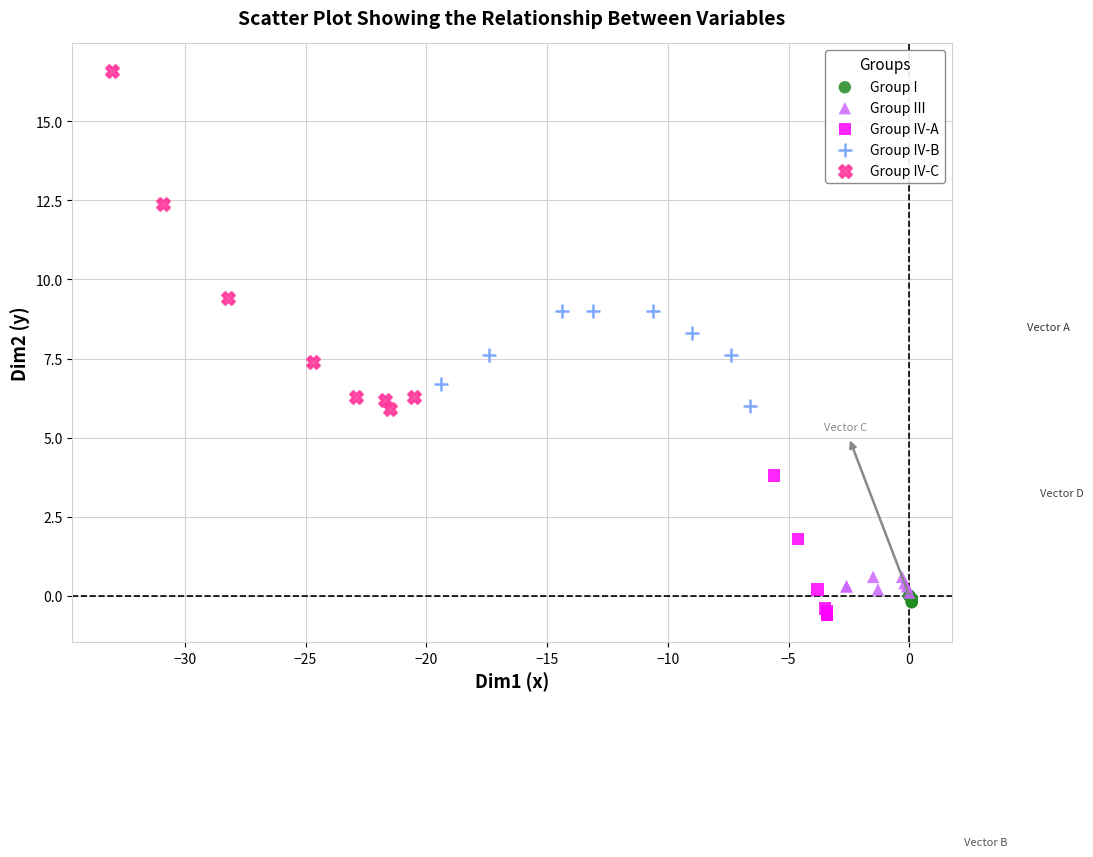

Which series reaches the minimum Y coordinate?

Group IV-A